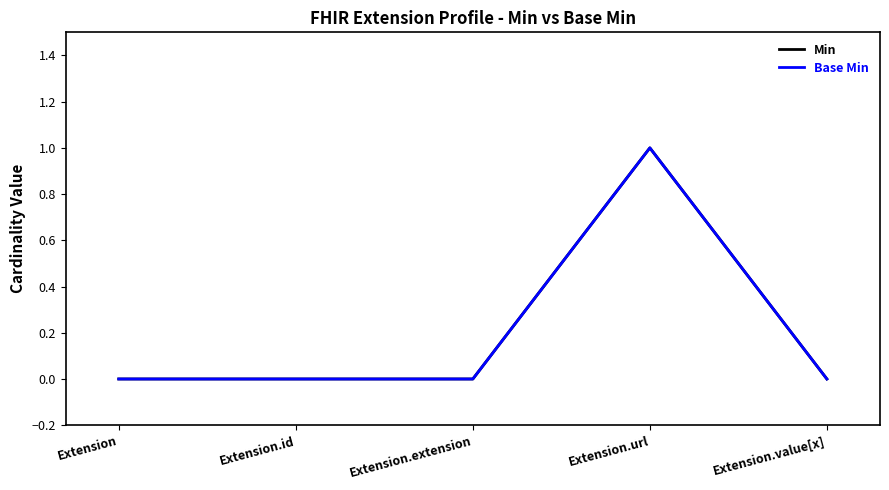

Rank the series by their maximum value, from highest to lowest.

Min, Base Min